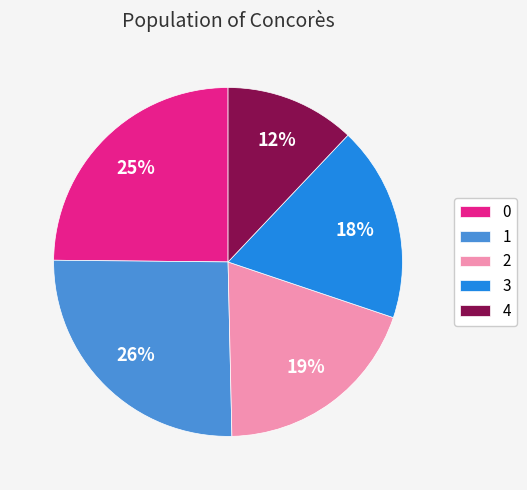

True or false: 1 accounts for 14% of the total.

False